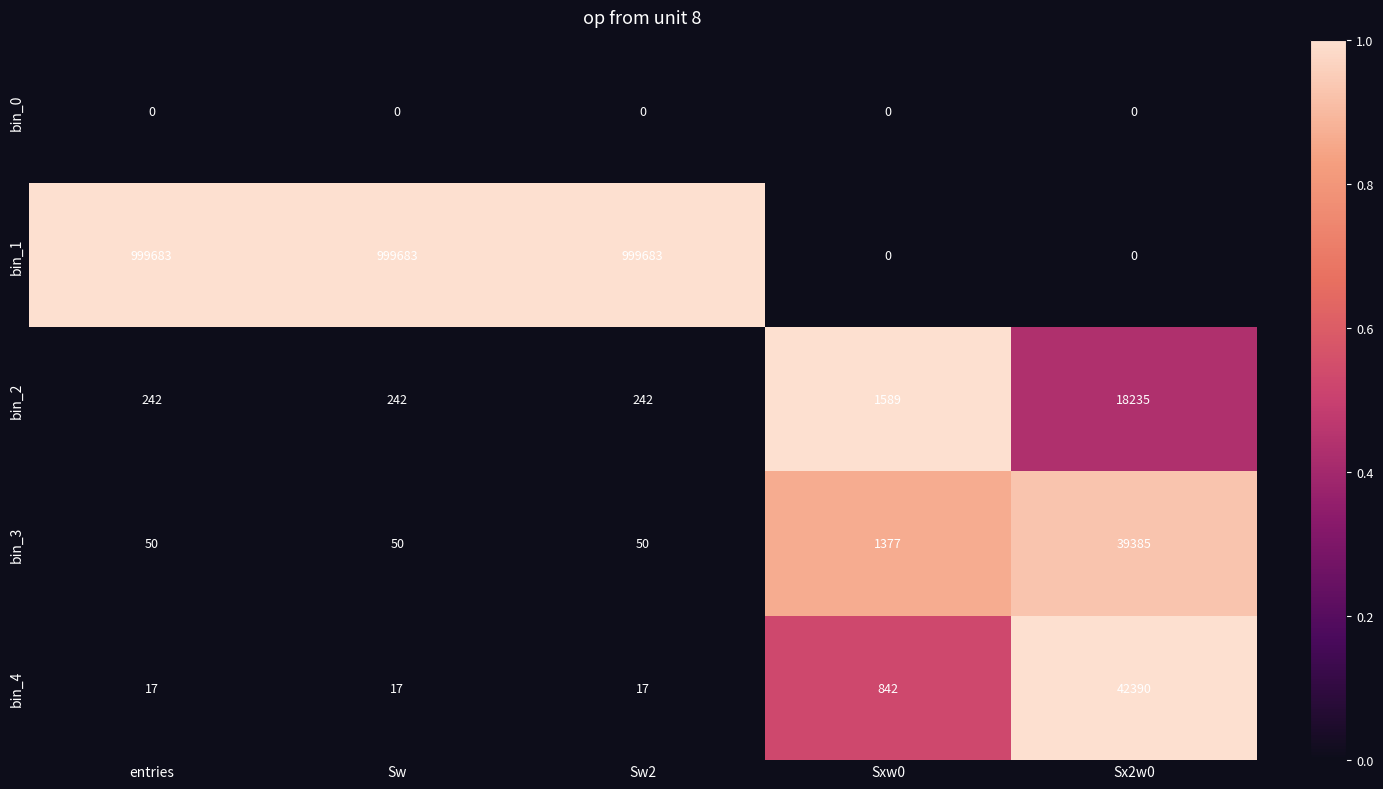

What is the sum of all bin_2 values?

20550